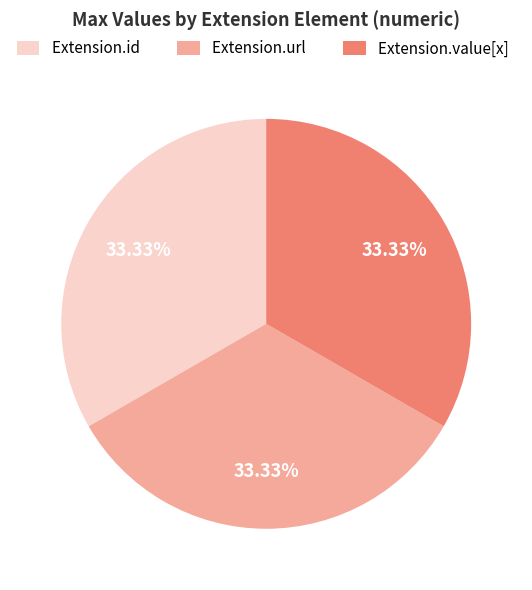

How many segments does this pie chart have?

3